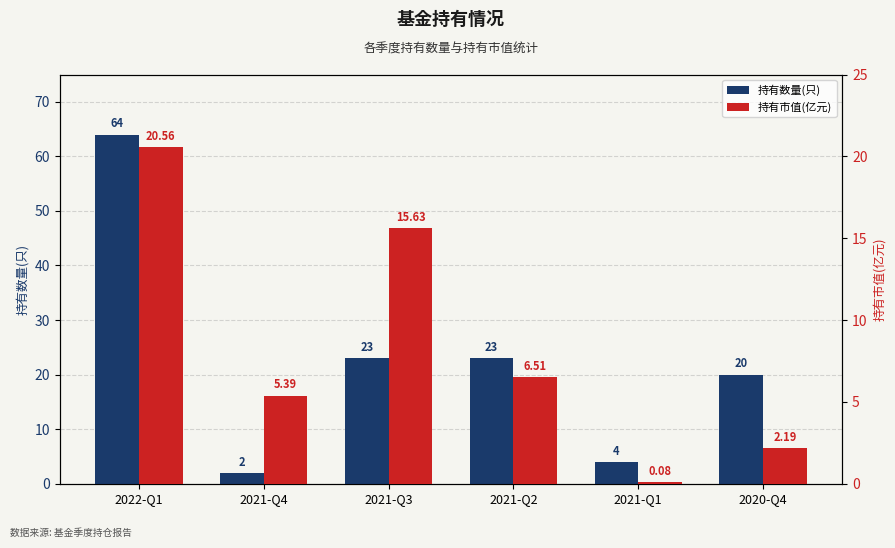

At 2021-Q1, list the series in order from largest to smallest.

持有数量(只), 持有市值(亿元)